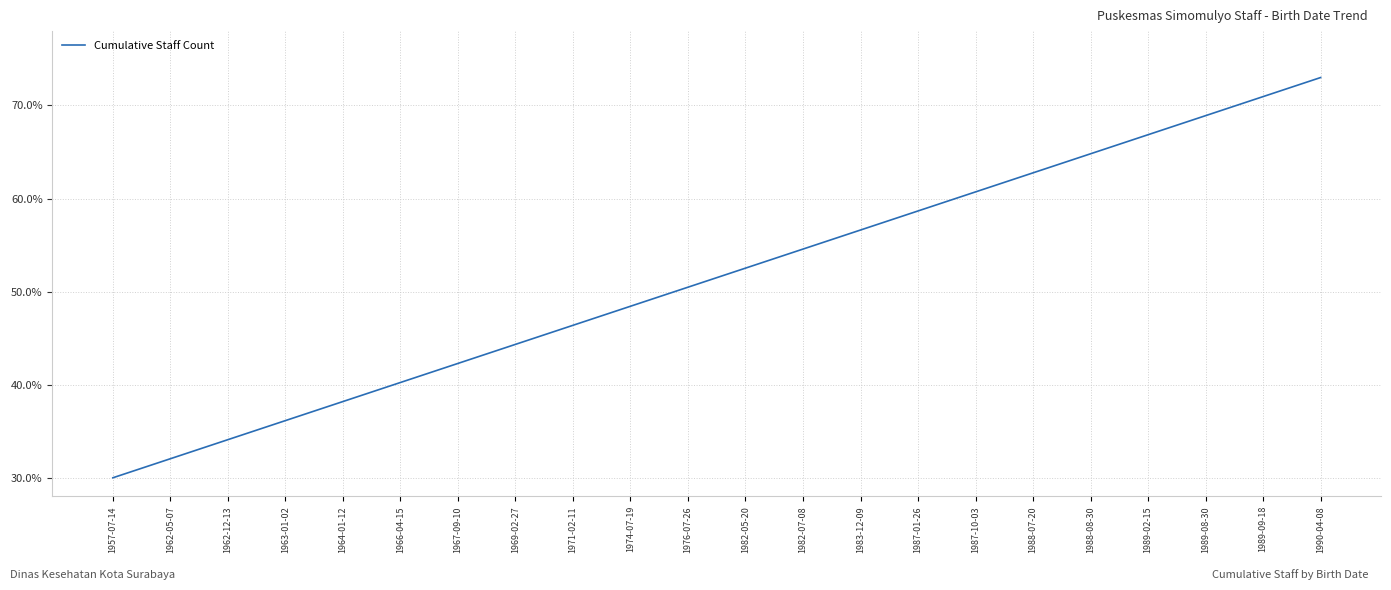

Is it true that the value at 1987-10-03 is 0.9?

False